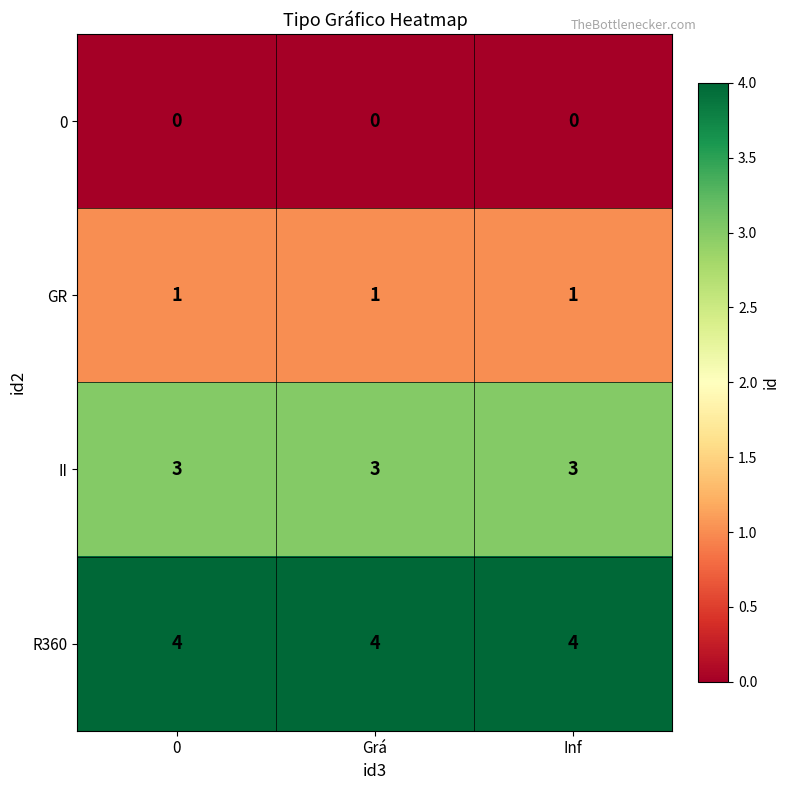

Is it true that II equals 2 at 0?

False